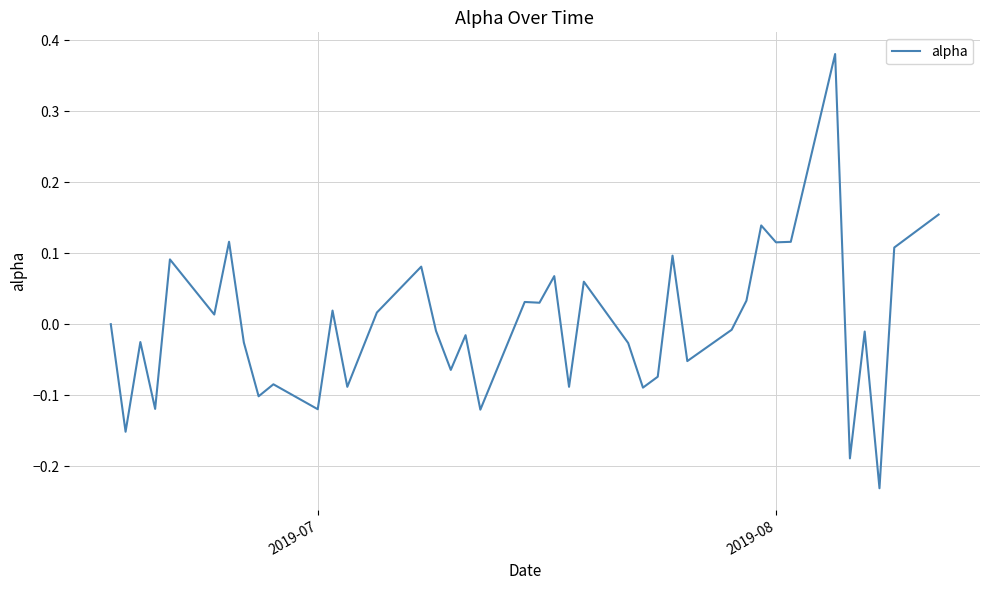

Is this an area chart (filled region under the line)?

No